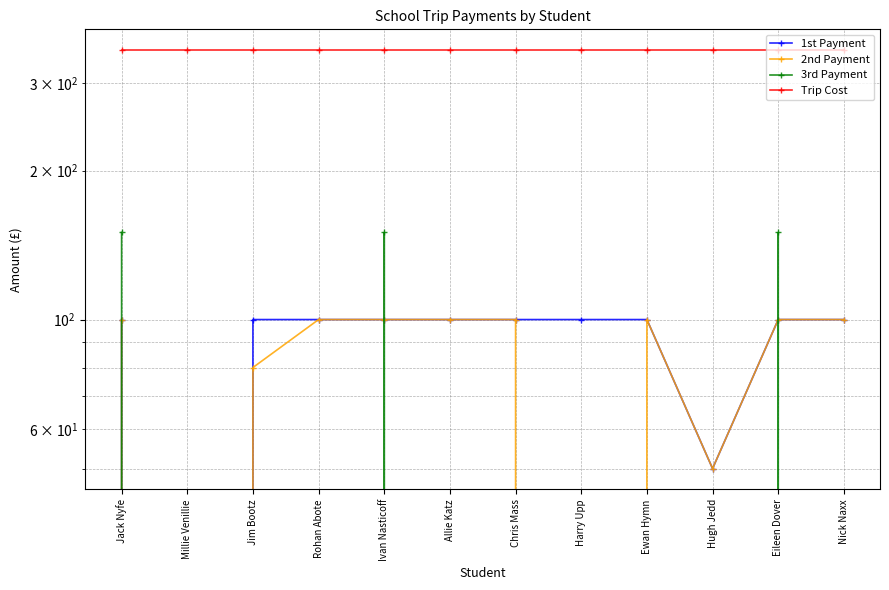

How many data points does each series have?

12